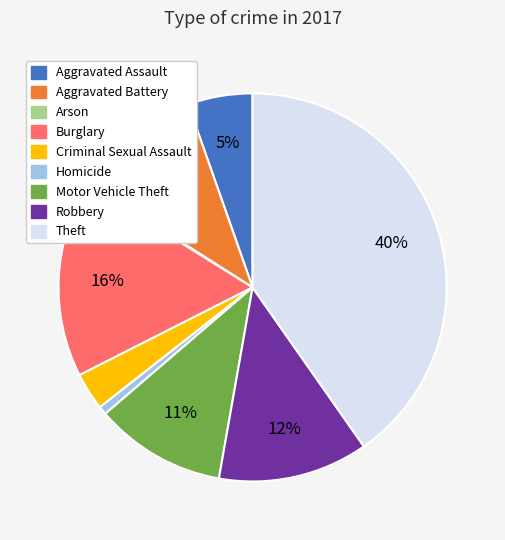

What percentage is the Aggravated Battery slice, to the nearest percent?

11%